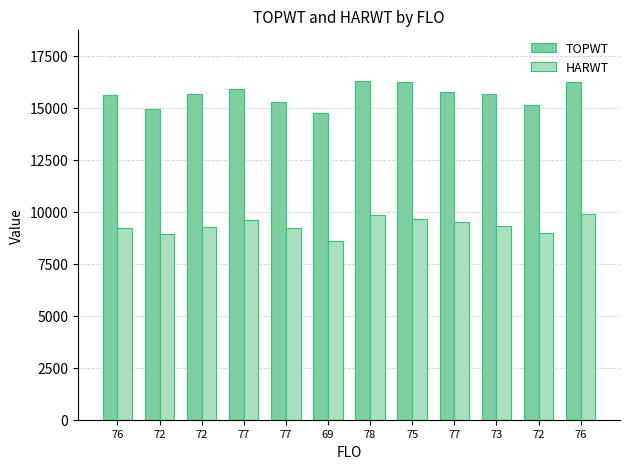

Are the bars grouped side by side (vs. stacked)?

Yes